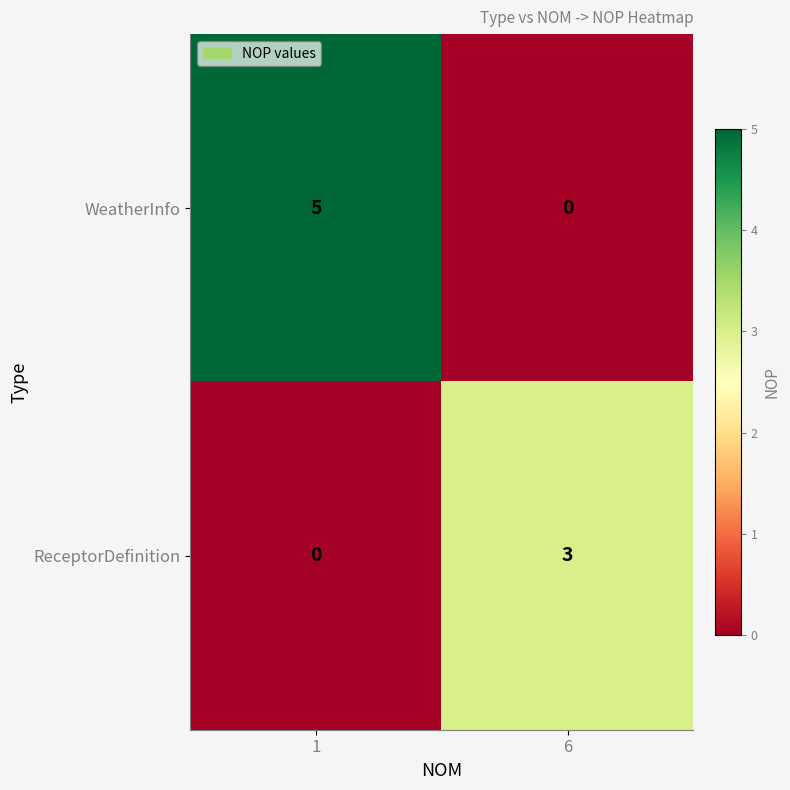

Which series has the largest range (max minus min)?

WeatherInfo